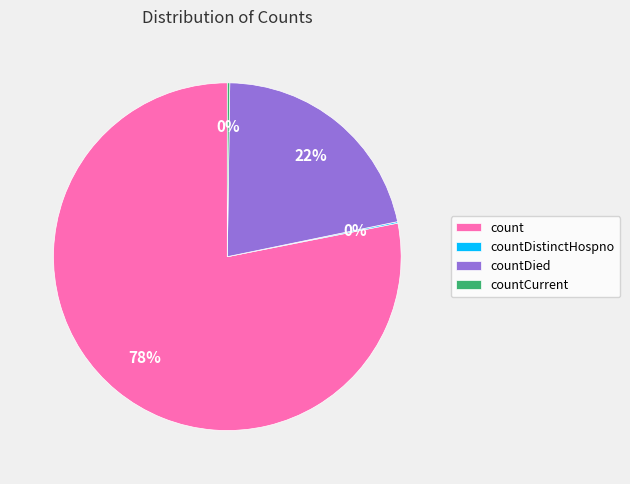

Which slice is the largest?

count